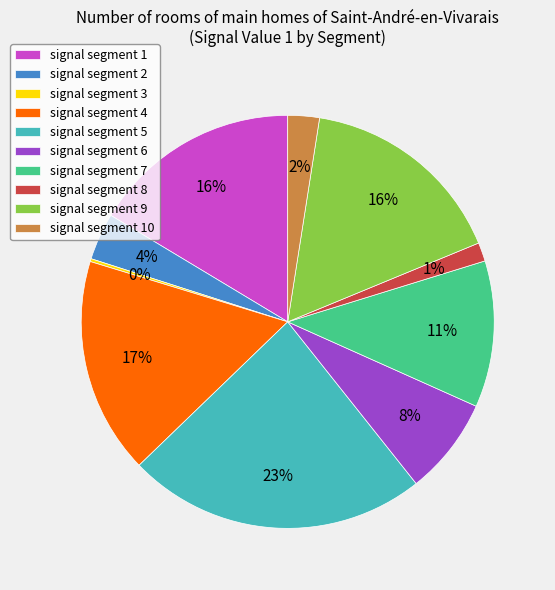

Between signal segment 10 and signal segment 1, which is larger?

signal segment 1